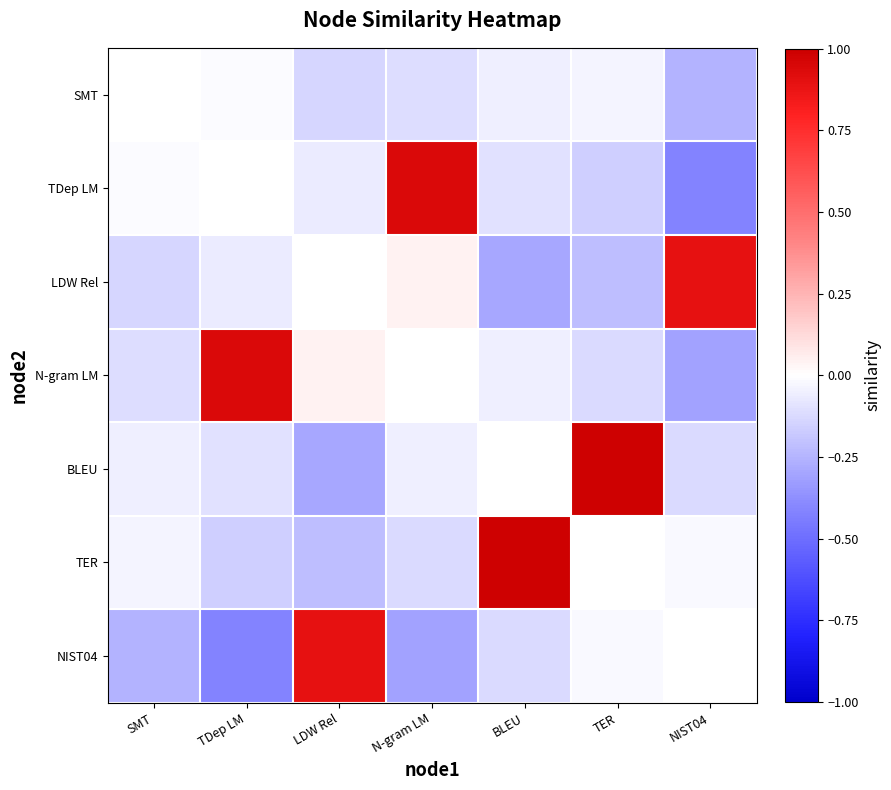

What is the maximum value shown in the chart?

1.0